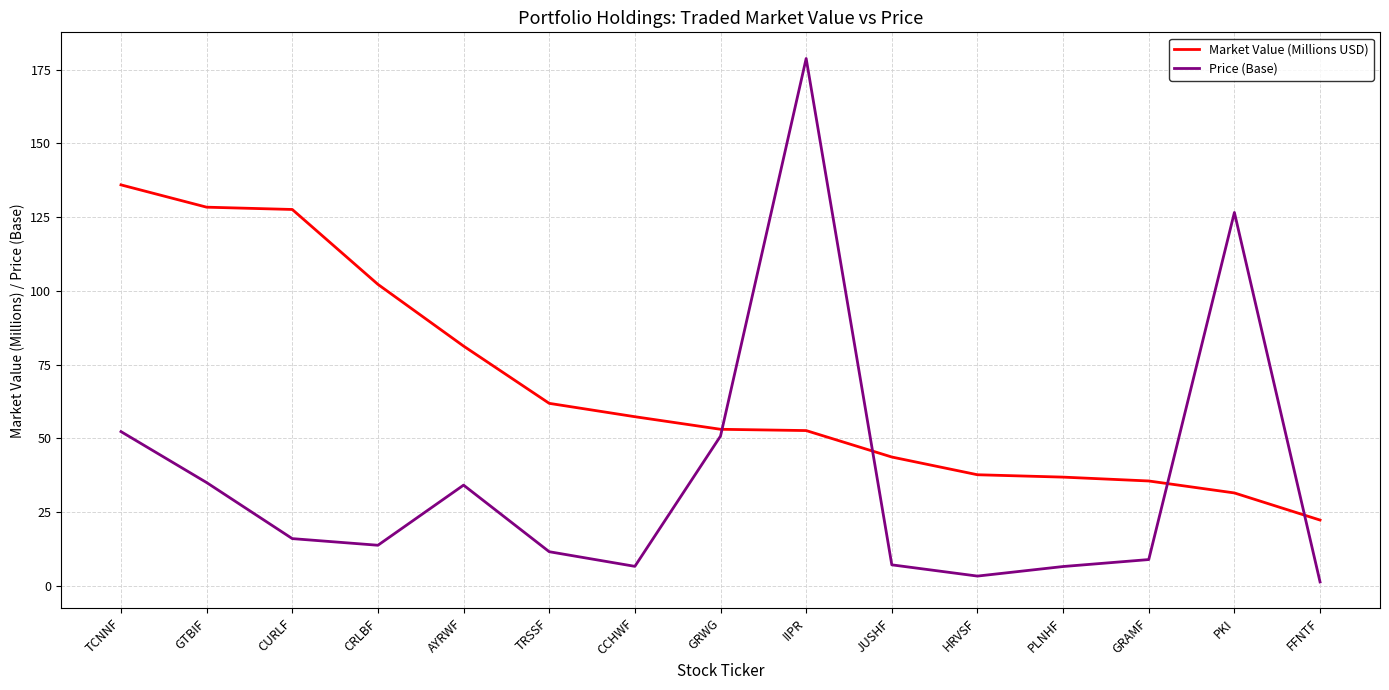

Which series ends up on top after the final intersection of Market Value (Millions USD) and Price (Base)?

Market Value (Millions USD)